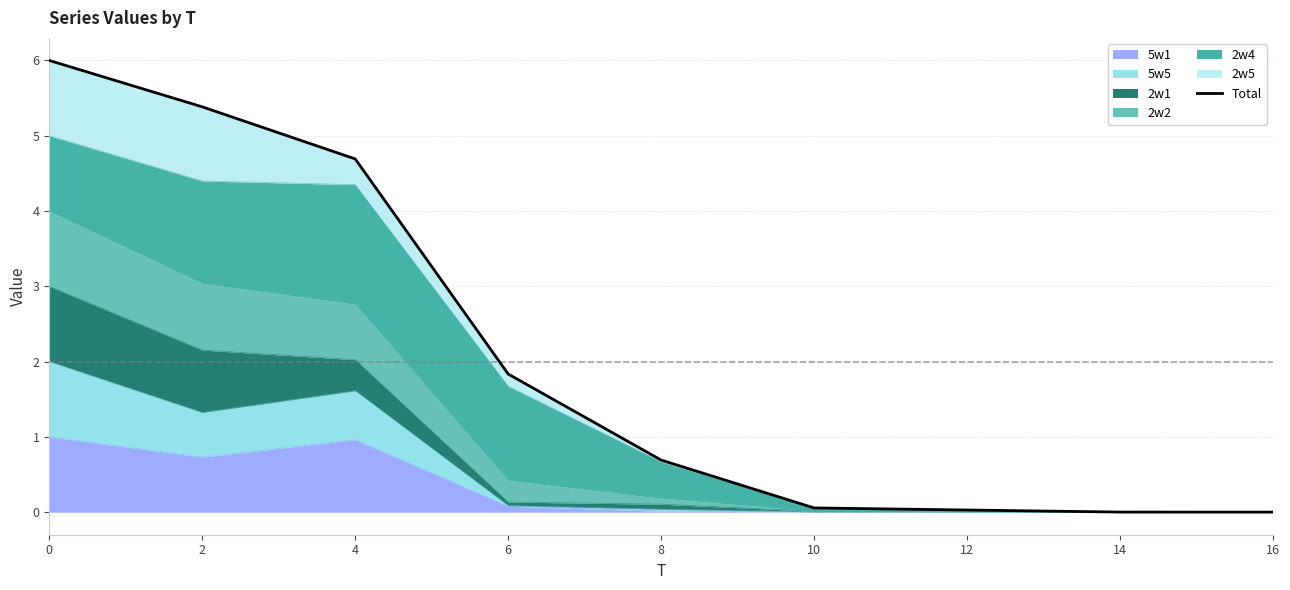

List the labels in order of value, largest first.

0, 2, 4, 6, 8, 10, 12, 14, 16